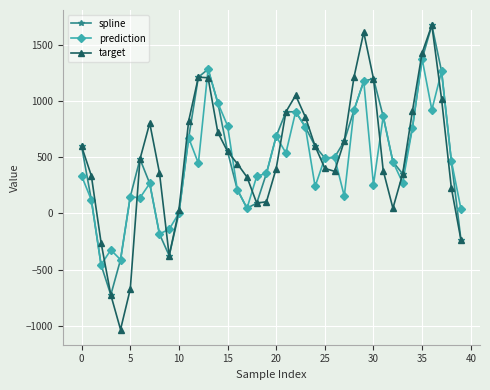

What is the difference between the maximum and minimum values in the prediction series?

1830.6